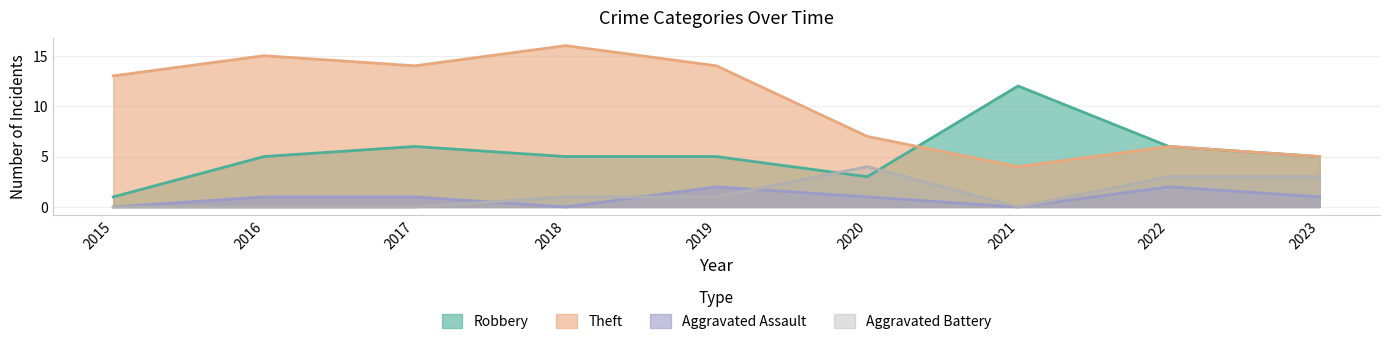

What is the value of the Aggravated Assault point at the 6th from the left?

1